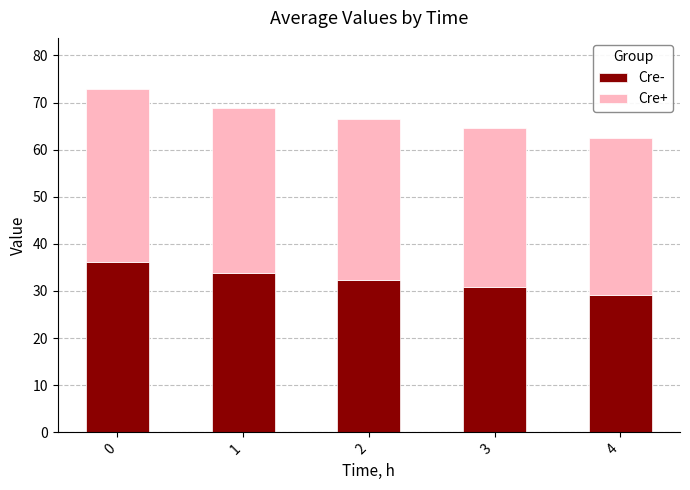

What is the total value across all series at 1?

68.8